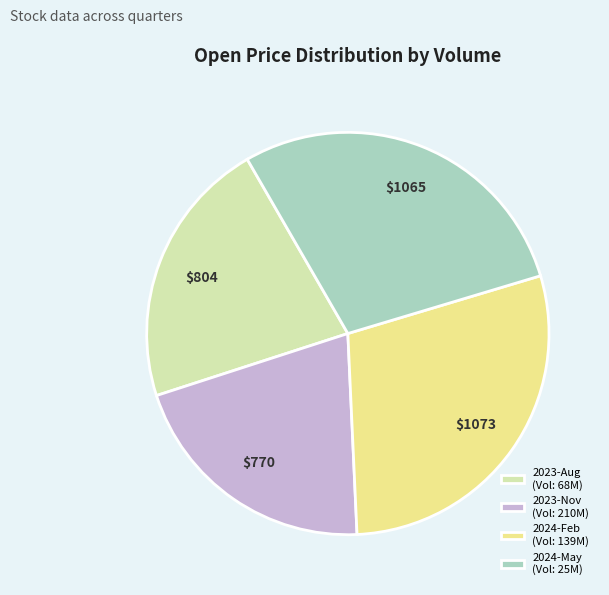

The 2024-May (Vol: 25M) slice represents 29% of the pie. True or false?

True